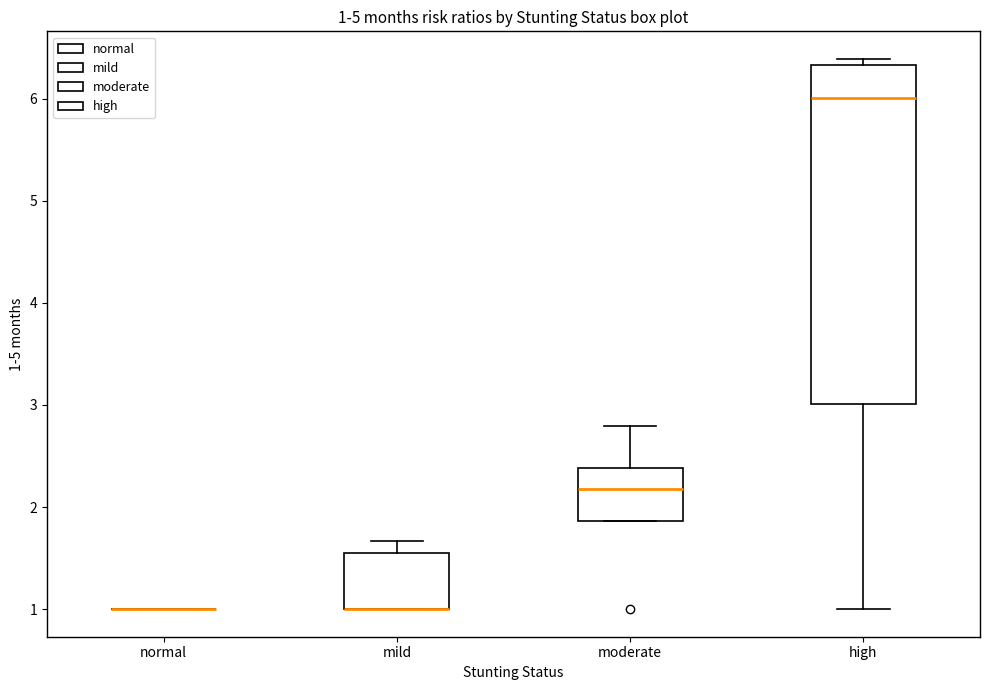

Which box is the tallest, from its lower edge to its upper edge?

high